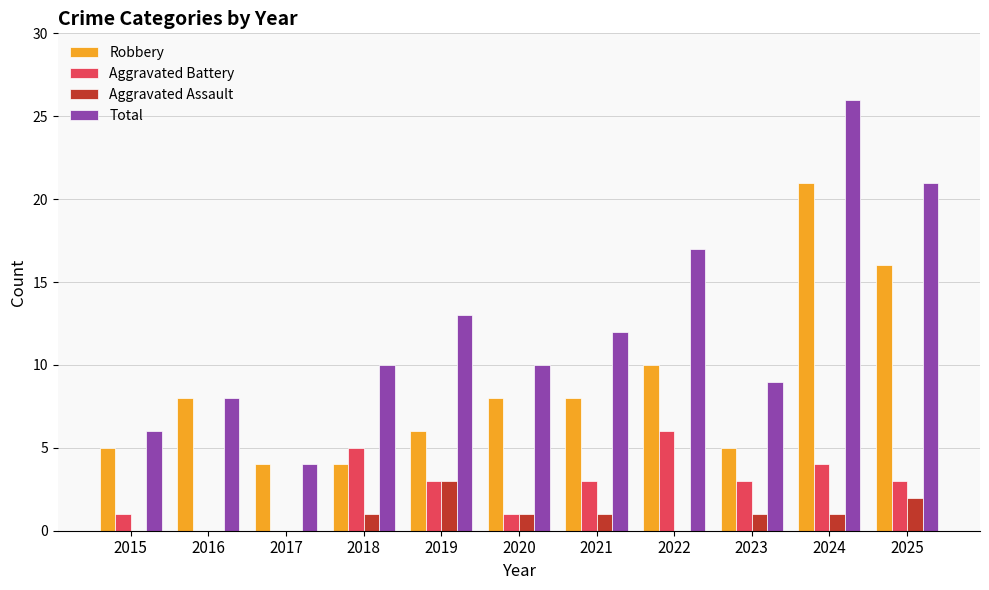

Is it true that Aggravated Battery equals 3 at 2025?

True